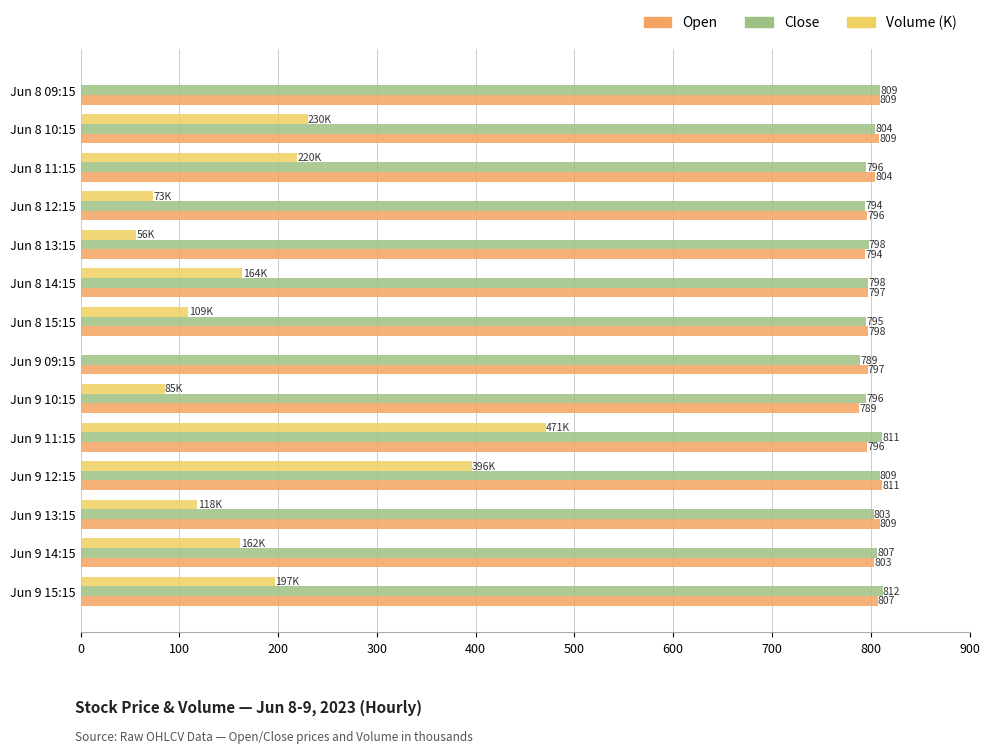

What is the maximum value for Close?

812.0